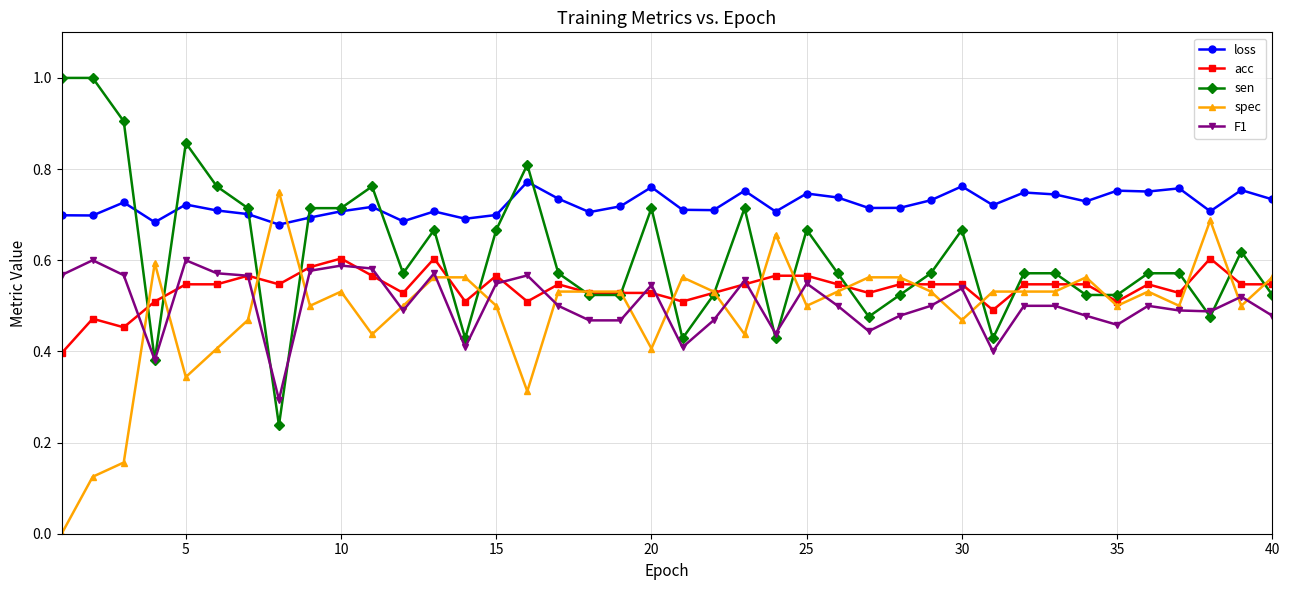

True or false: loss and F1 cross at least once.

False